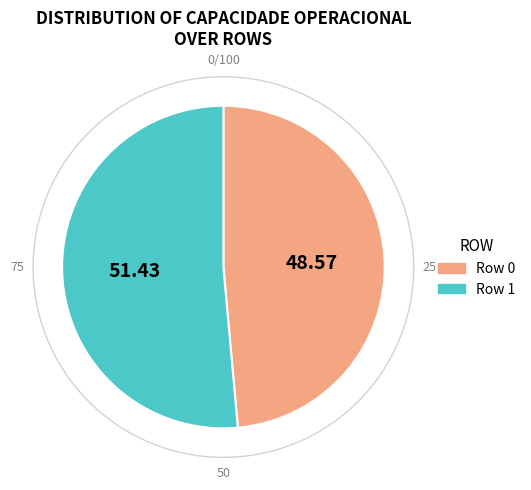

To the nearest percent, what is the average slice percentage?

50%